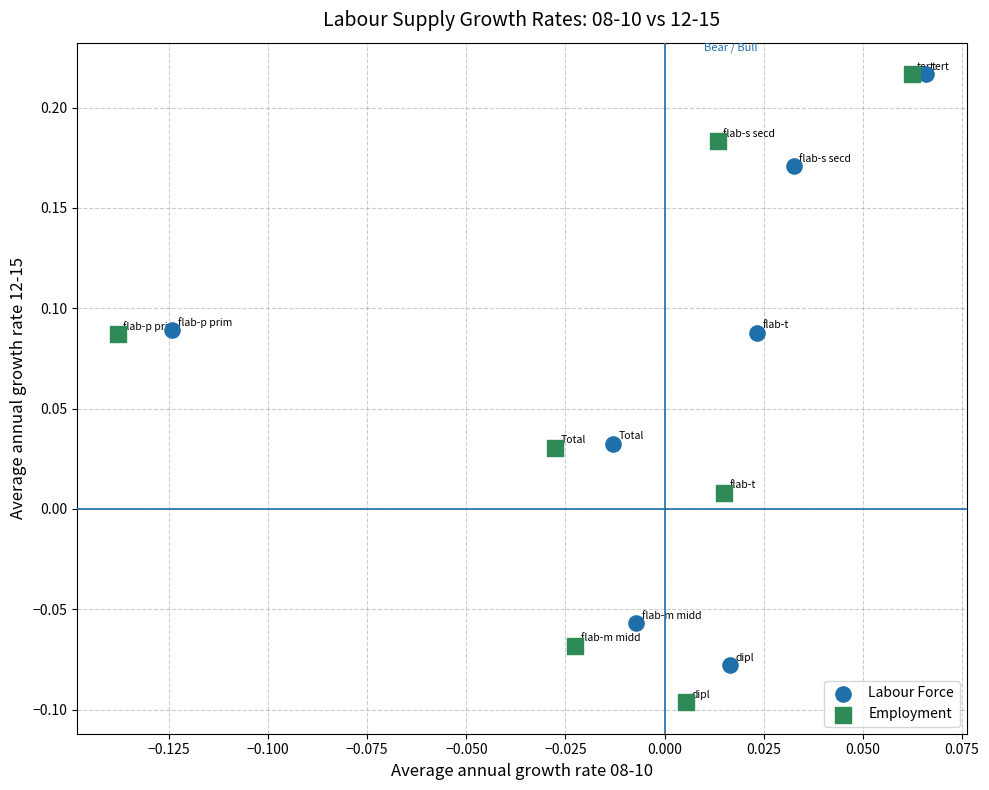

Which series has the largest Y range (max minus min)?

Employment